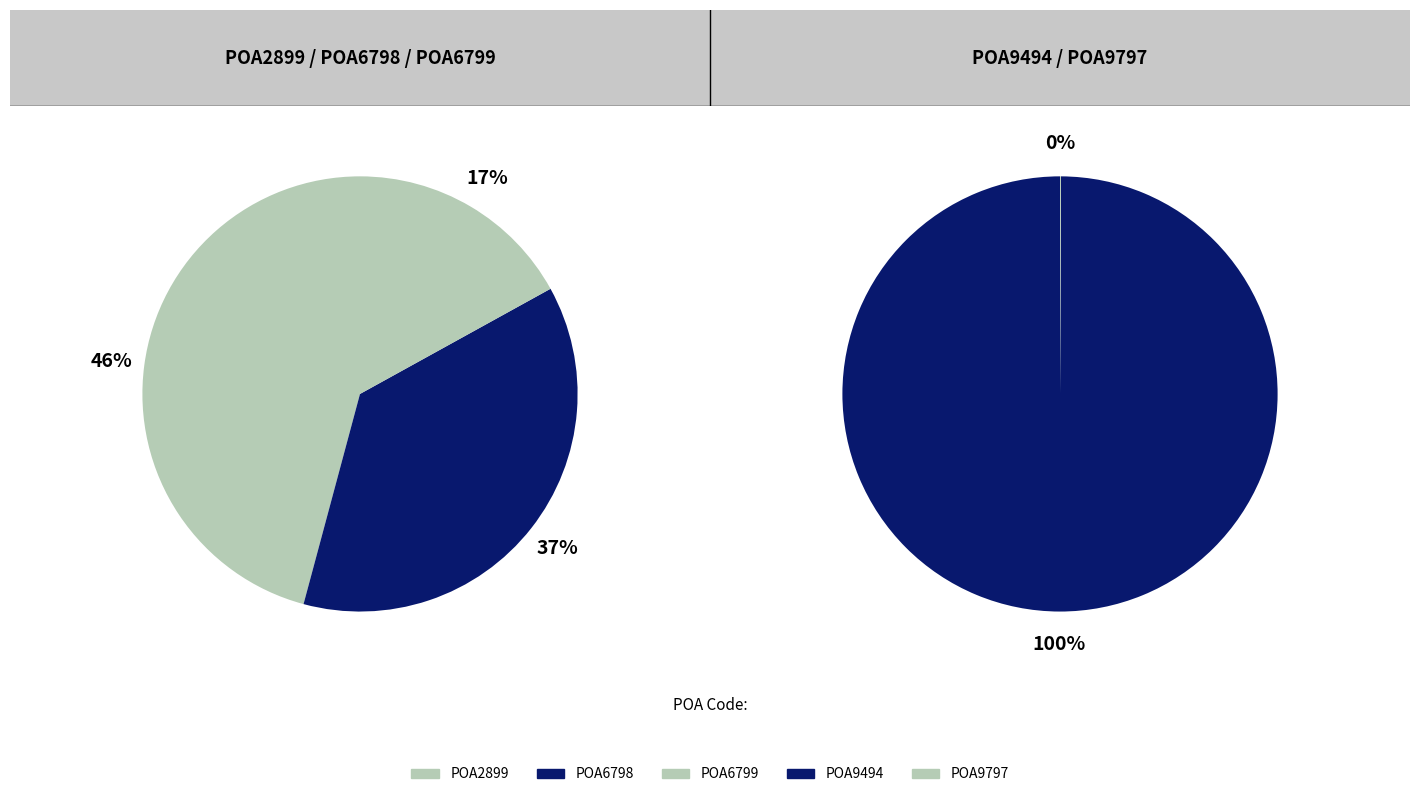

What is the largest slice in the pie chart?

POA9494